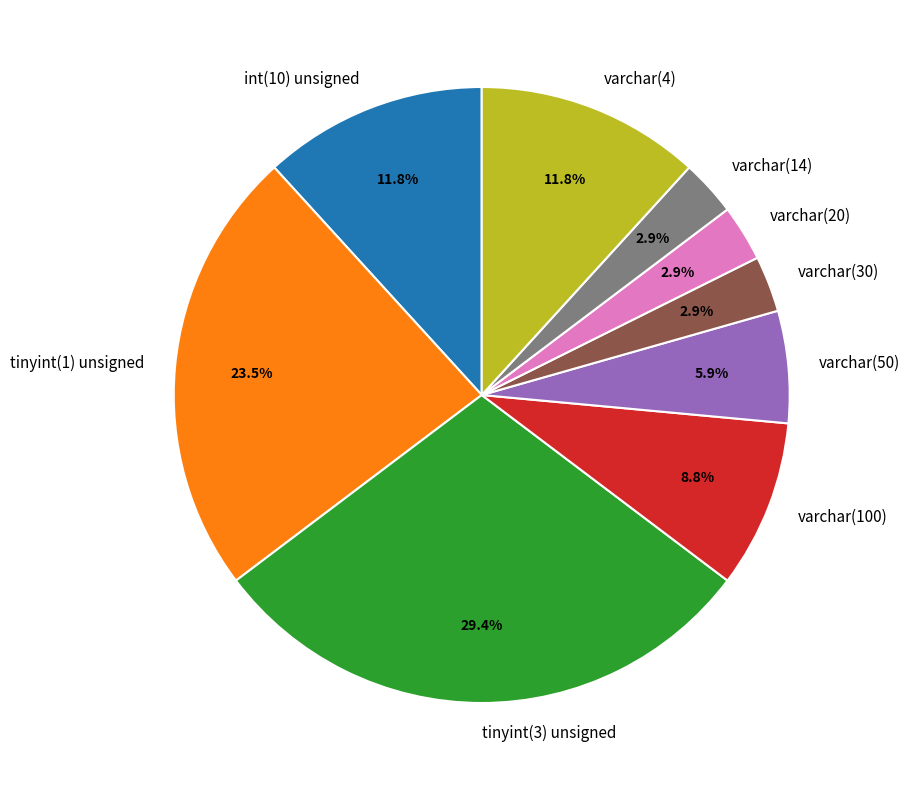

Do tinyint(1) unsigned and varchar(50) together represent more than half of the pie?

No